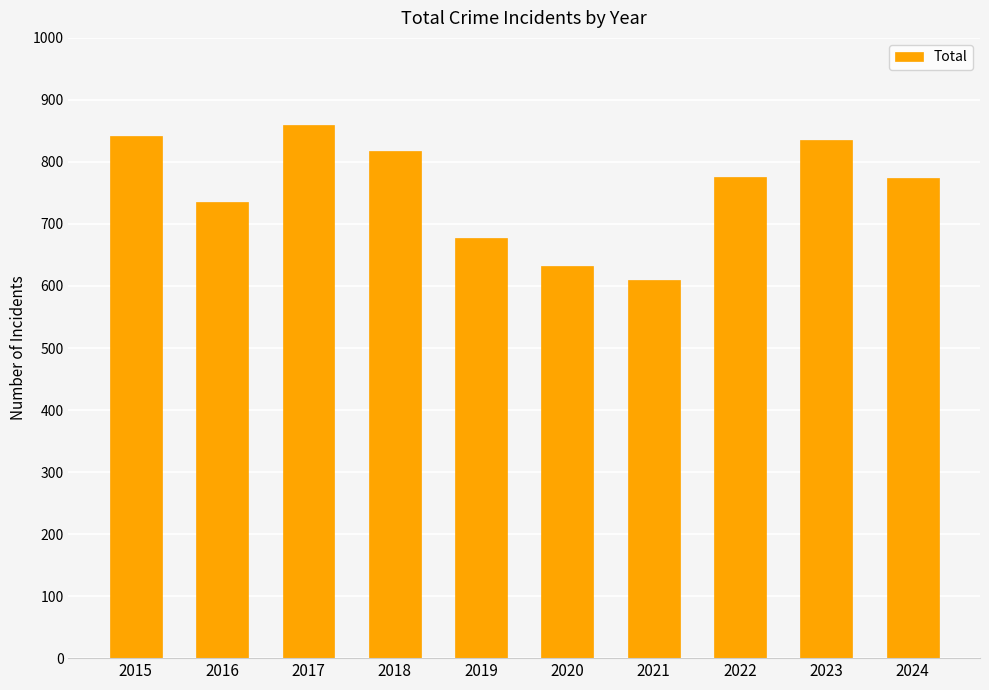

What is the difference between the maximum and minimum values?

250